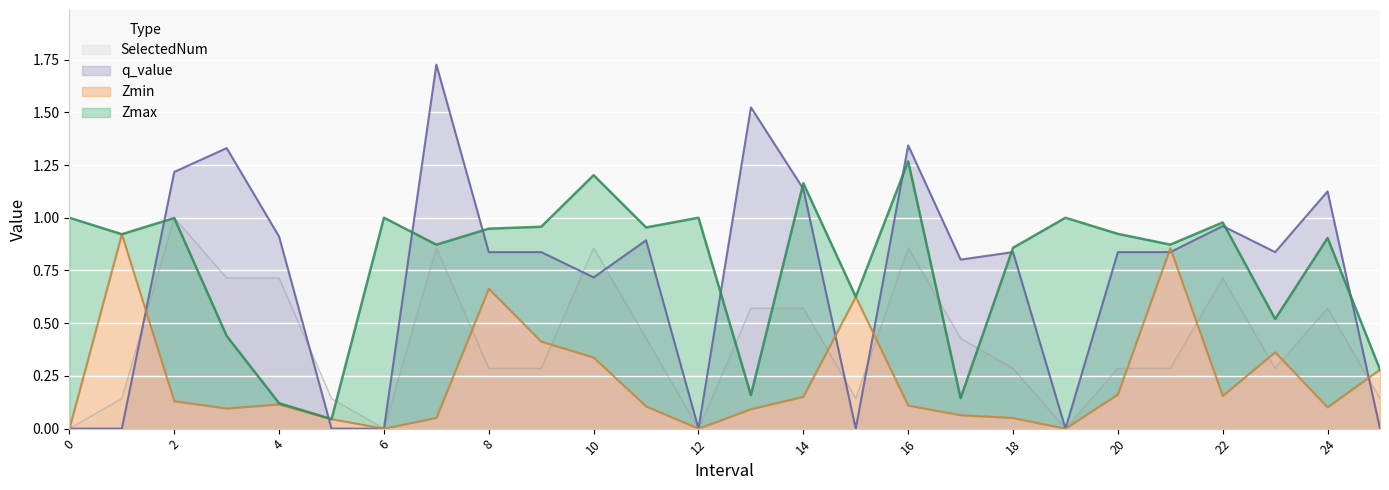

Reading left to right, extract all data points from this chart.

Zmax: 0=1.0	1=0.9	2=1.0	3=0.4	4=0.1	5=0.0	6=1.0	7=0.9	8=0.9	9=1.0	10=1.2	11=1.0	12=1.0	13=0.2	14=1.2	15=0.6	16=1.3	17=0.1	18=0.9	19=1.0	20=0.9	21=0.9	22=1.0	23=0.5	24=0.9	25=0.3
Zmin: 0=0.0	1=0.9	2=0.1	3=0.1	4=0.1	5=0.0	6=0.0	7=0.1	8=0.7	9=0.4	10=0.3	11=0.1	12=0.0	13=0.1	14=0.2	15=0.6	16=0.1	17=0.1	18=0.1	19=0.0	20=0.2	21=0.9	22=0.2	23=0.4	24=0.1	25=0.3
q_value: 0=0.0	1=0.0	2=1.2	3=1.3	4=0.9	5=0.0	6=0.0	7=1.7	8=0.8	9=0.8	10=0.7	11=0.9	12=0.0	13=1.5	14=1.1	15=0.0	16=1.3	17=0.8	18=0.8	19=0.0	20=0.8	21=0.8	22=1.0	23=0.8	24=1.1	25=0.0
SelectedNum: 0=0.0	1=0.1	2=1.0	3=0.7	4=0.7	5=0.1	6=0.0	7=0.9	8=0.3	9=0.3	10=0.9	11=0.4	12=0.0	13=0.6	14=0.6	15=0.1	16=0.9	17=0.4	18=0.3	19=0.0	20=0.3	21=0.3	22=0.7	23=0.3	24=0.6	25=0.1